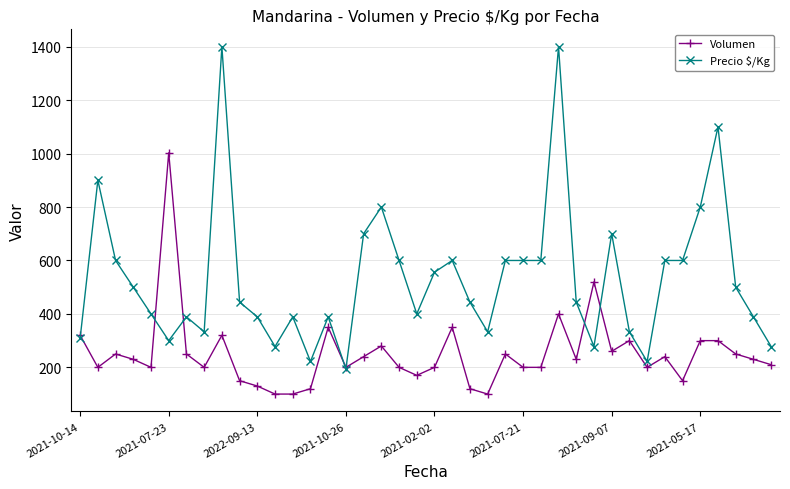

Which series has the widest spread of values?

Precio $/Kg